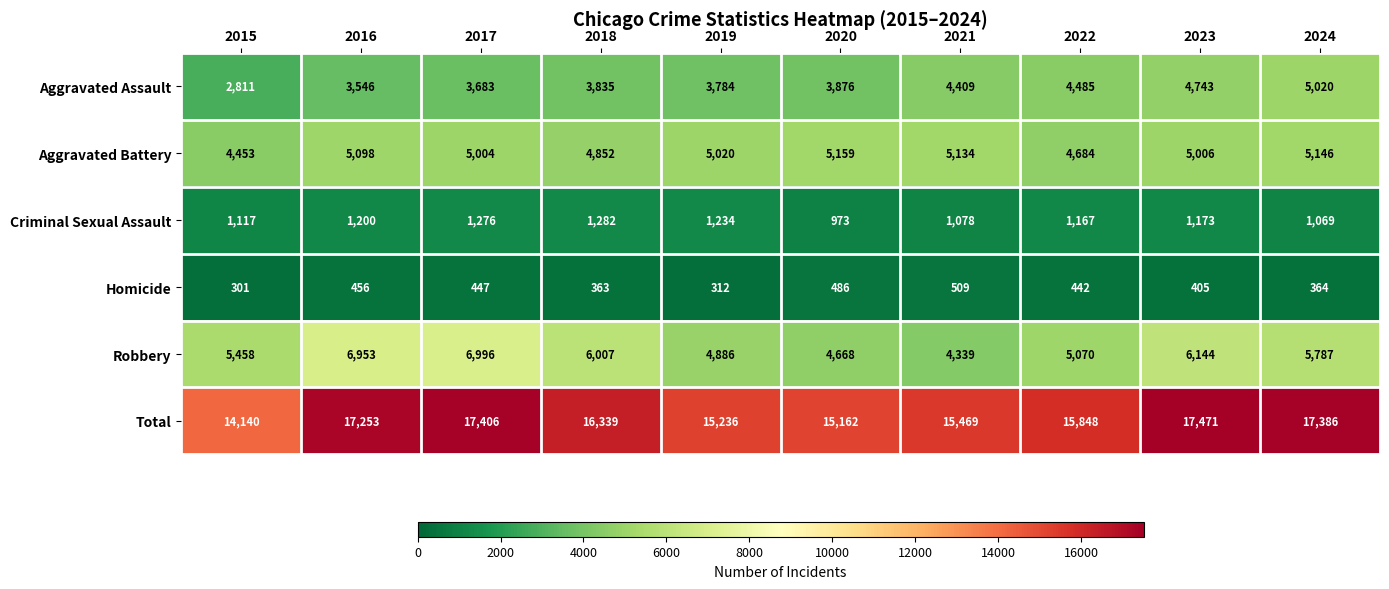

What is the difference between the highest and lowest values at 2021?

14960